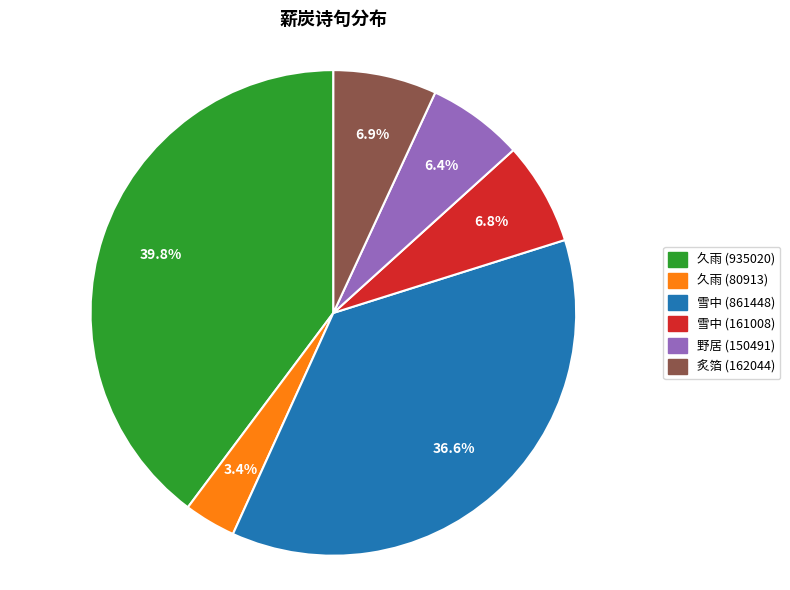

Does 久雨 (935020) represent more than half of the total?

No